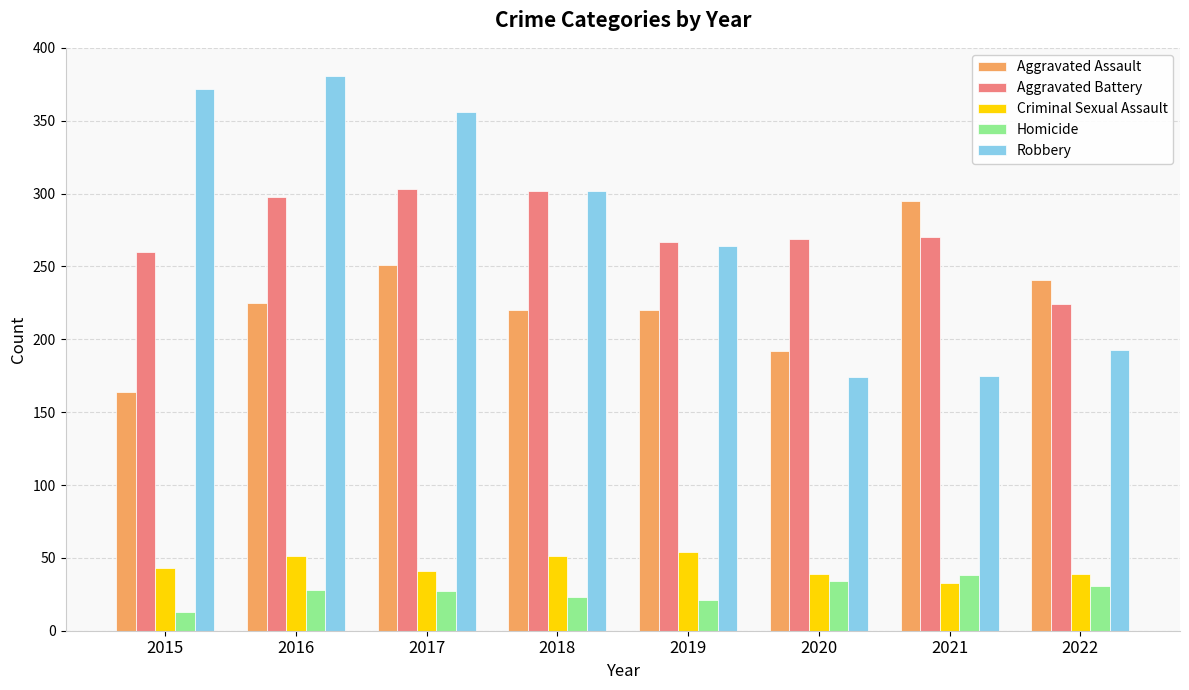

What is the lowest value of the Aggravated Battery series?

224